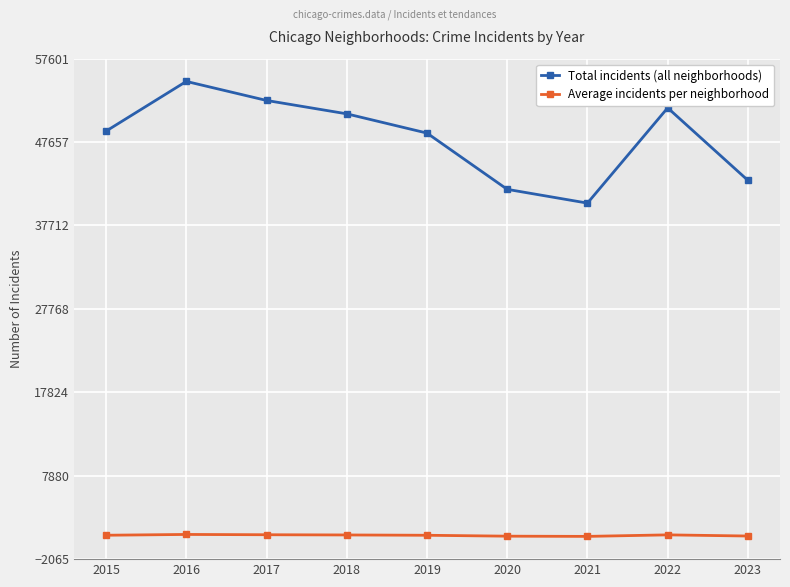

What is the sum of all Average incidents per neighborhood values?

6947.8